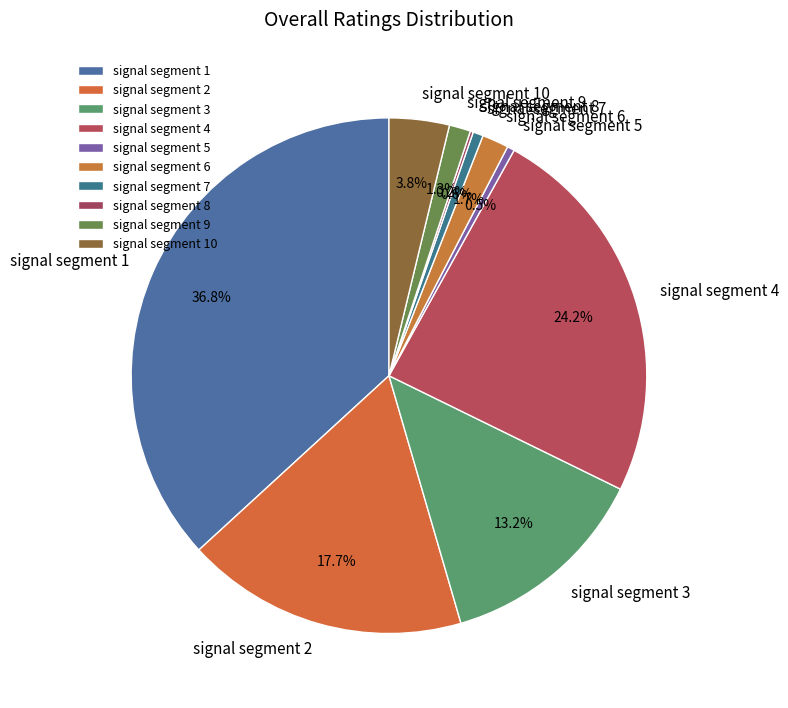

Which category has the biggest portion of the pie?

signal segment 1